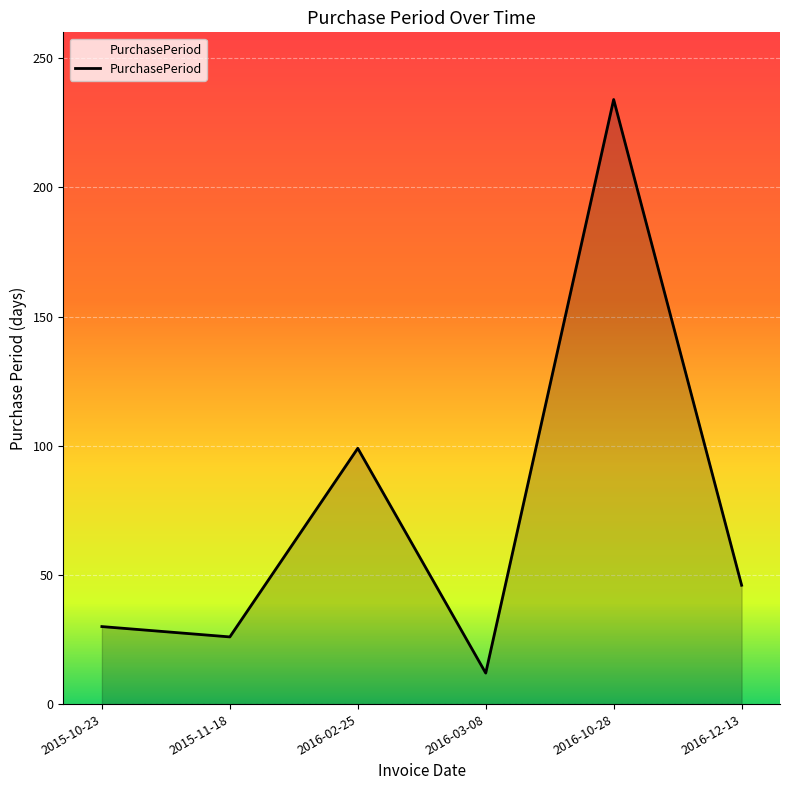

What is the change in value from 2015-11-18 to 2016-02-25?

+73